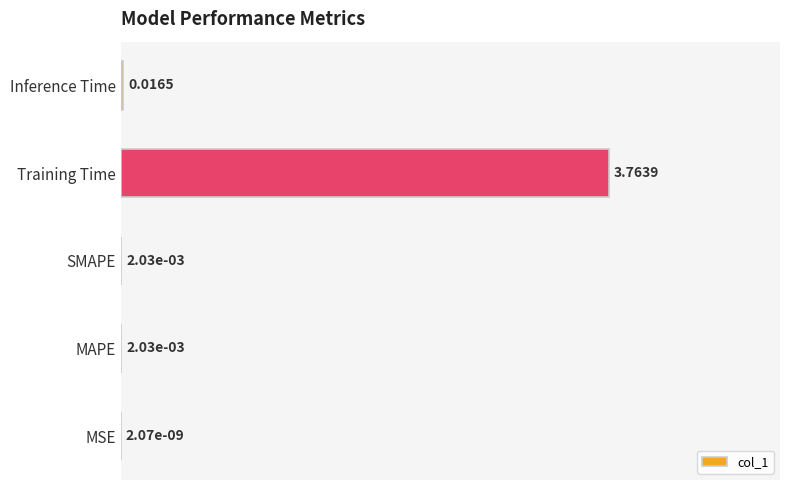

What is the change in value from SMAPE to Training Time?

+1.0